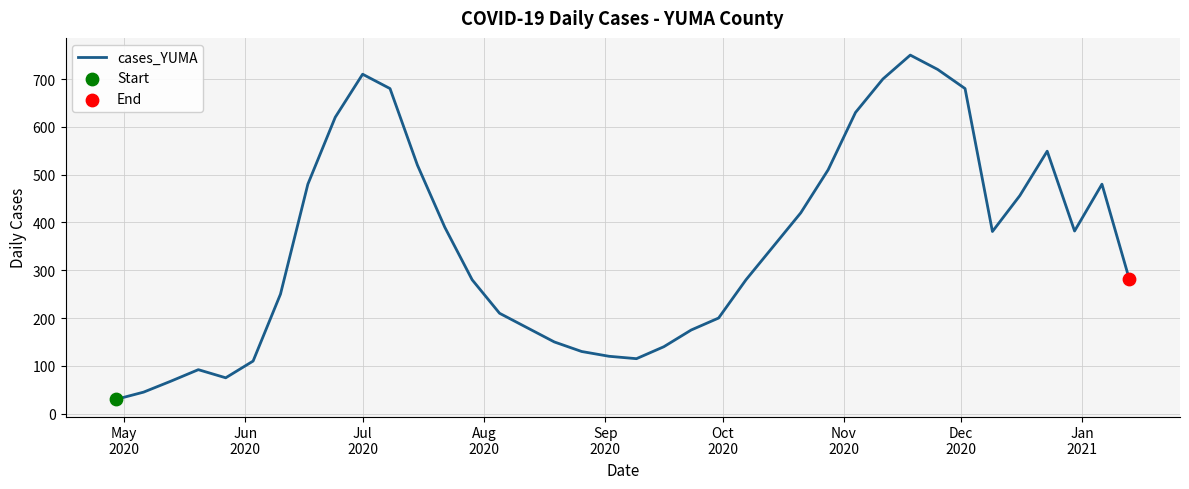

What is the greatest value displayed?

750